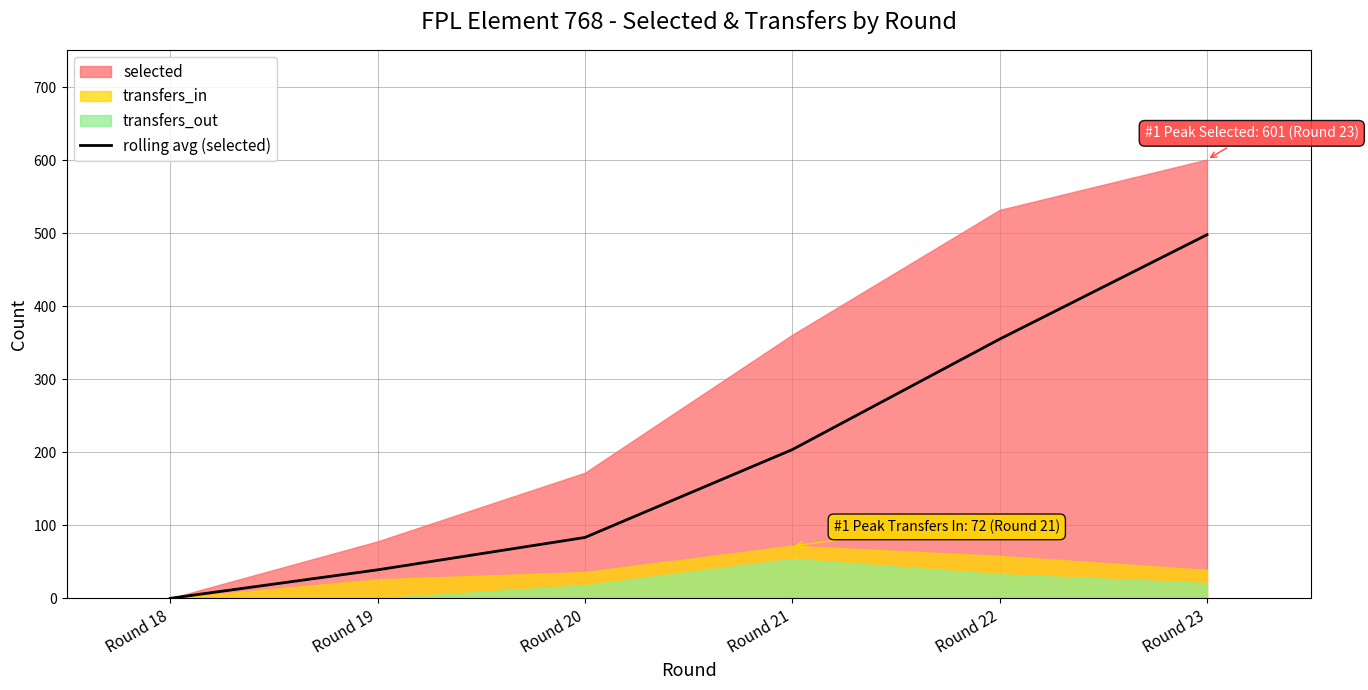

True or false: rolling avg (selected) has a value of 355.0 at Round 22.

True